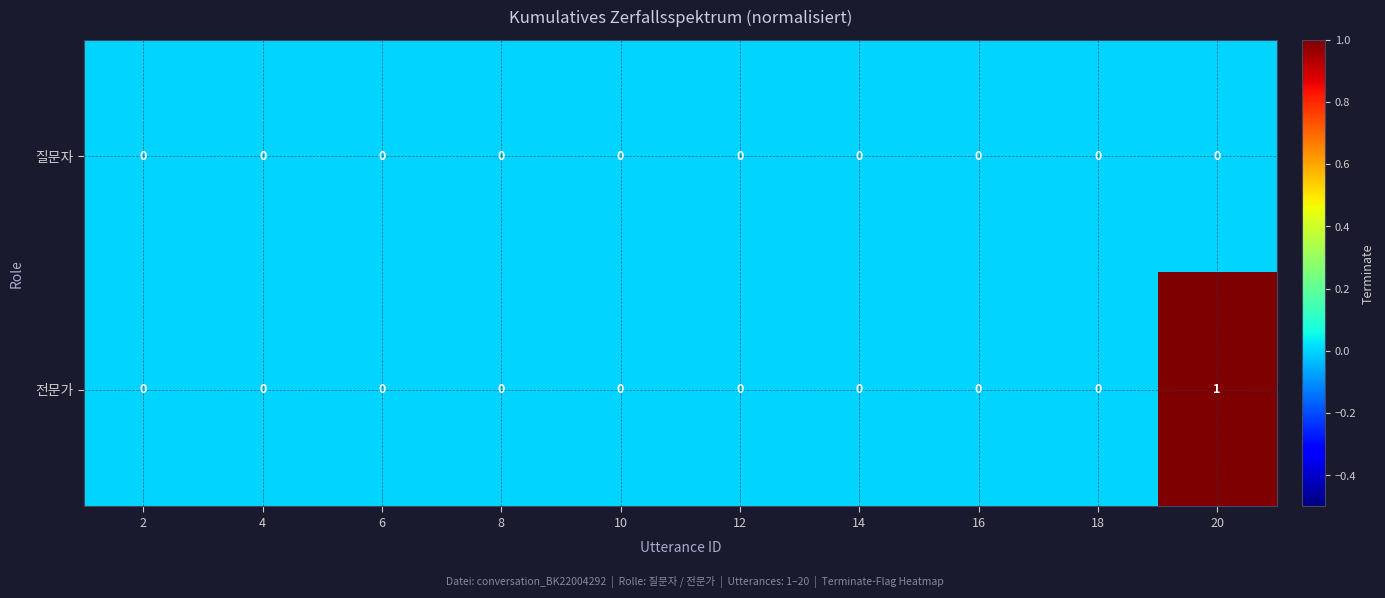

What is the greatest value displayed?

1